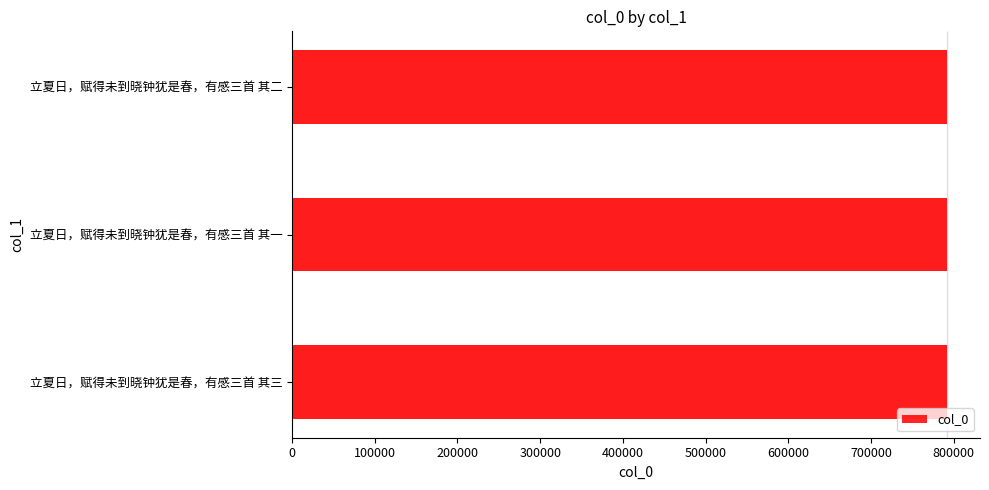

How many data points are less than 792155?

1